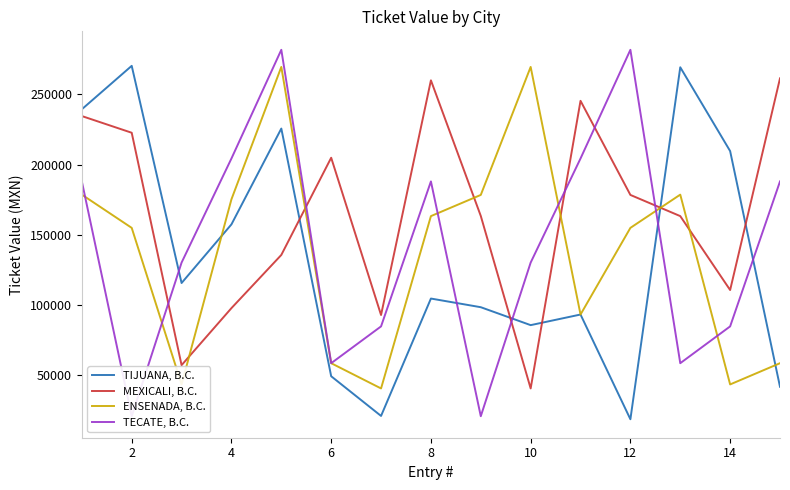

True or false: TIJUANA, B.C. has more than 0 interior local peaks.

True